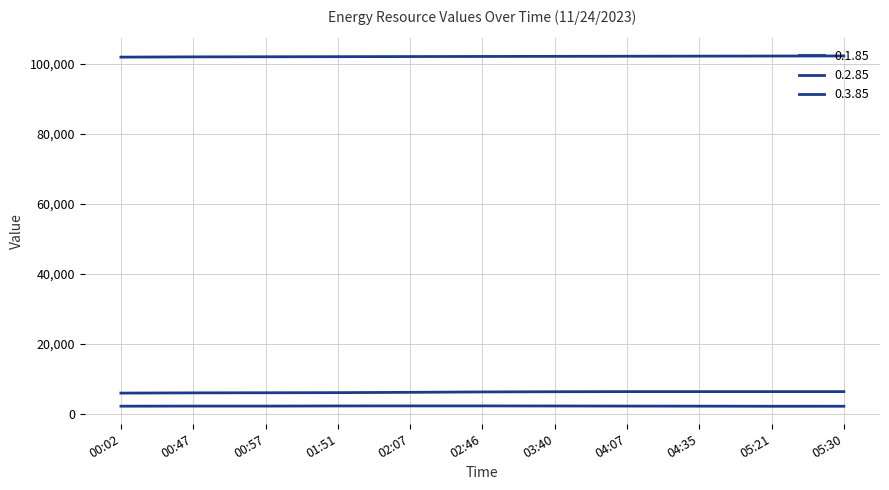

Is the value of 0.3.85 at 05:30 greater than the value of 0.1.85 at 02:46?

Yes